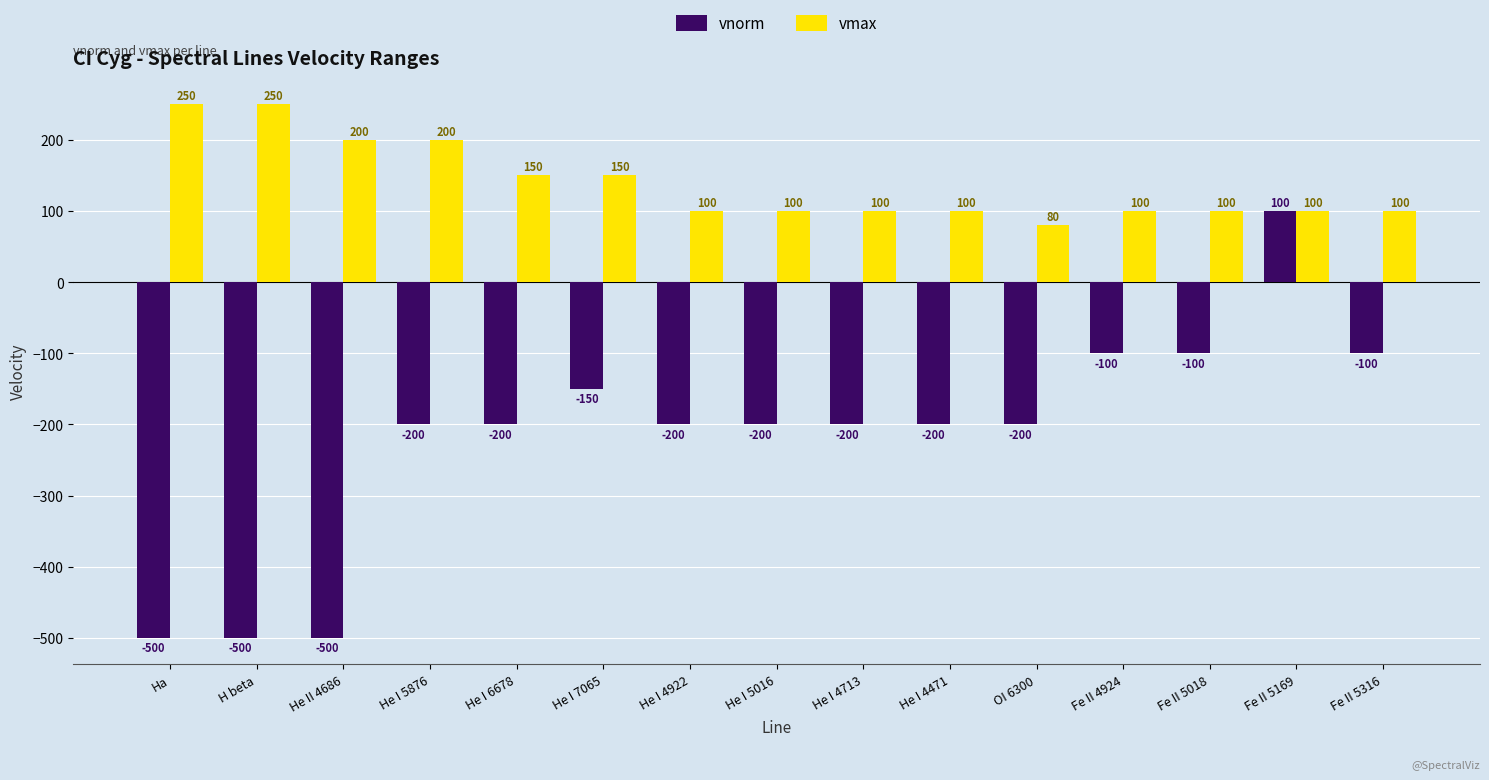

List the series in order of their overall mean, lowest first.

vnorm, vmax